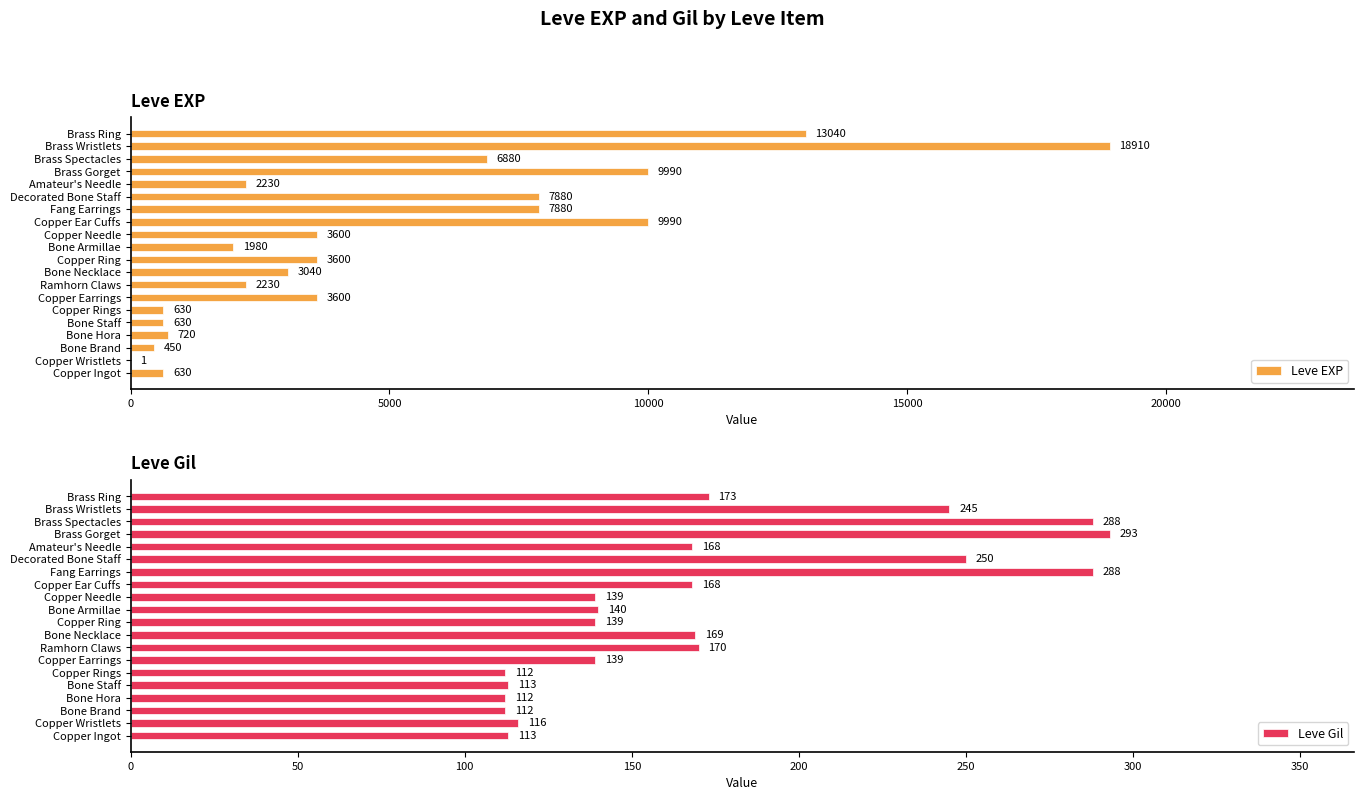

The value of Leve EXP at Copper Earrings is 3600. True or false?

True